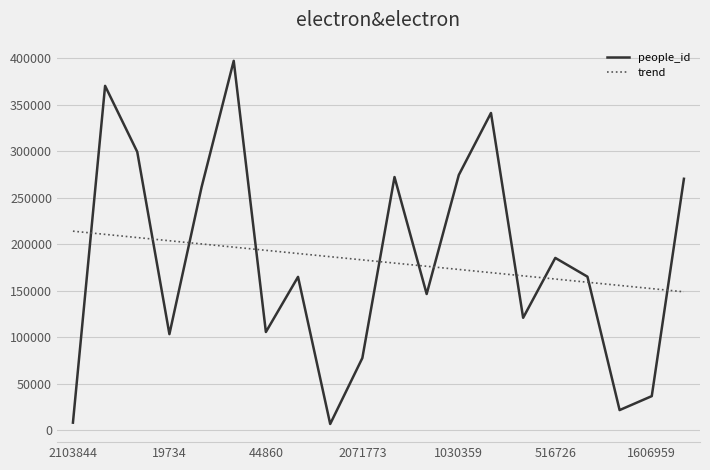

Rank the series by their maximum value, from highest to lowest.

people_id, trend